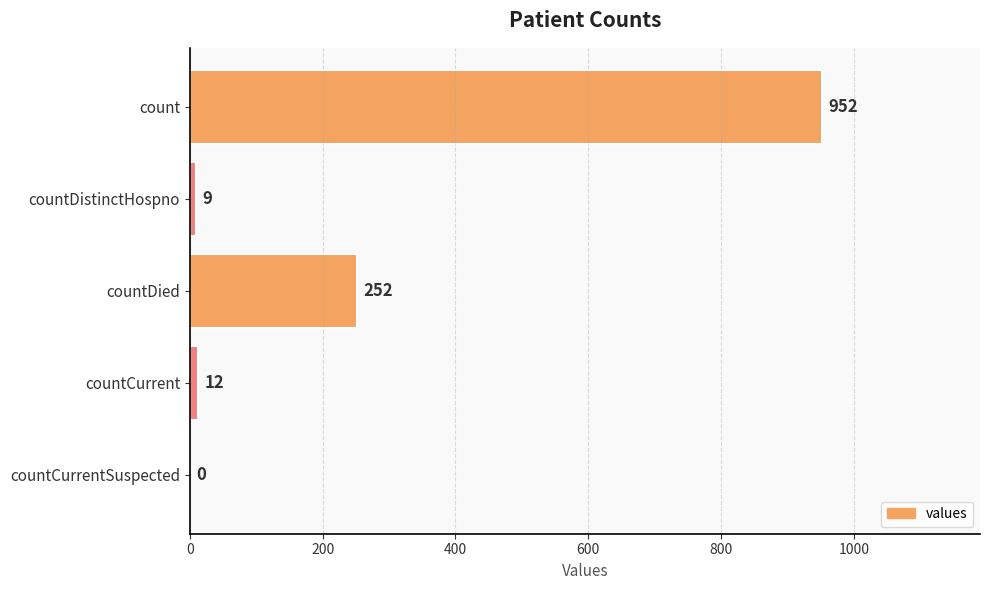

The chart shows a value of 252 at countDied. True or false?

True